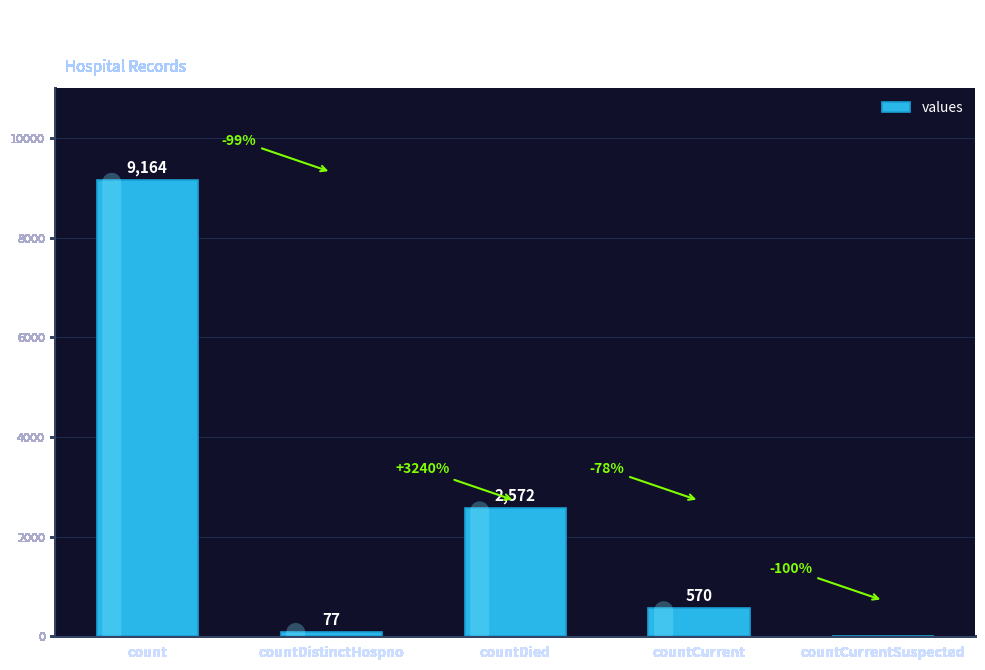

What is the approximate value at countCurrent?

570